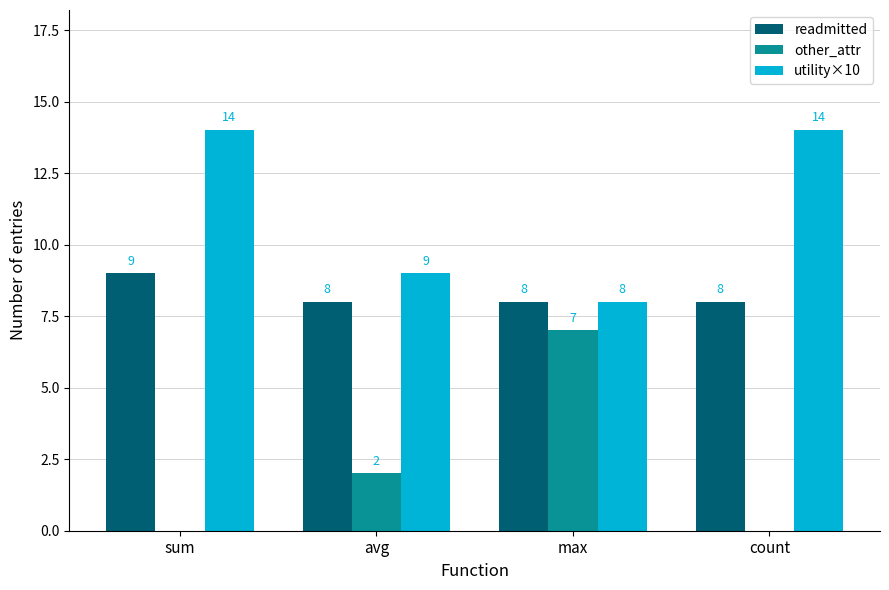

Where is utility×10 nearest to the value 11?

avg